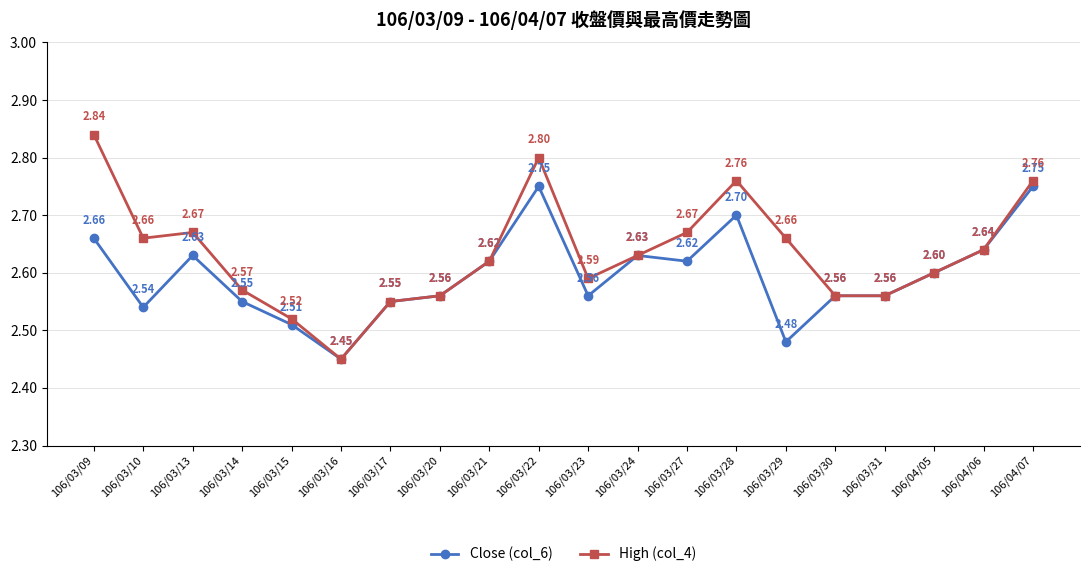

What is the value of the High (col_4) point at the 3rd from the left?

2.7